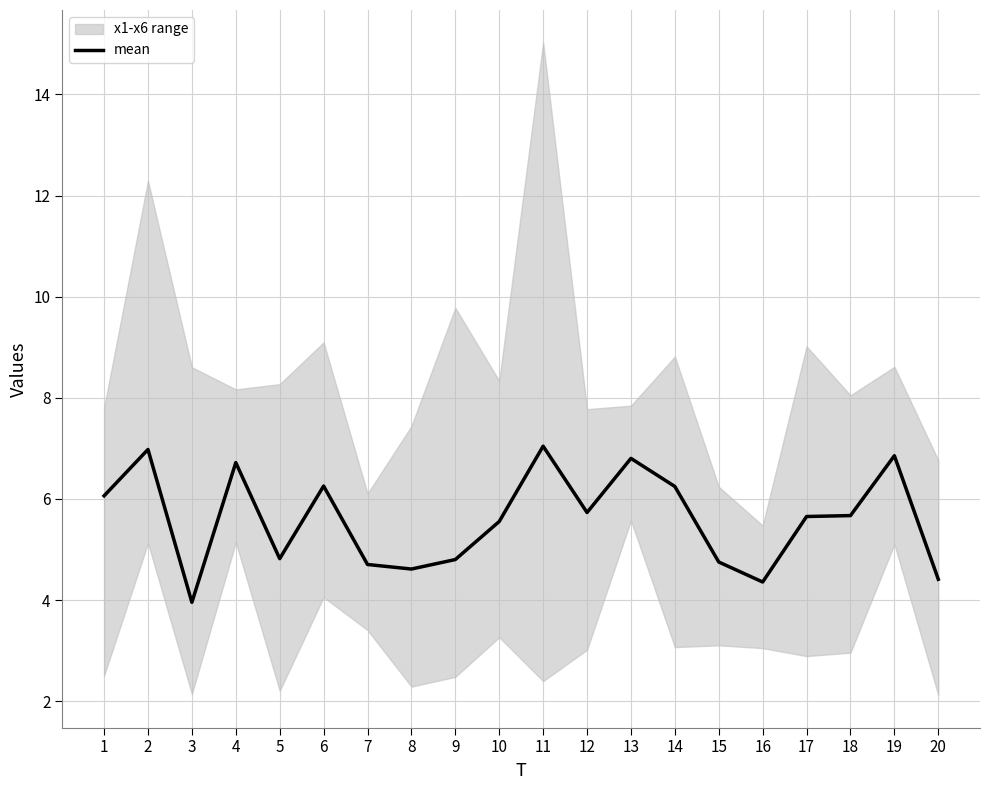

Reading right to left, list all the values displayed in this chart.

4.4	6.9	5.7	5.7	4.4	4.8	6.2	6.8	5.7	7.0	5.6	4.8	4.6	4.7	6.3	4.8	6.7	4.0	7.0	6.1